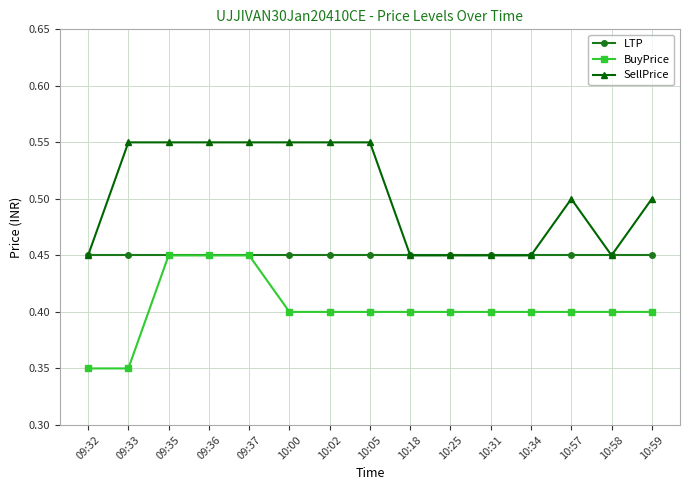

What is the difference between the maximum and minimum values in the SellPrice series?

0.1